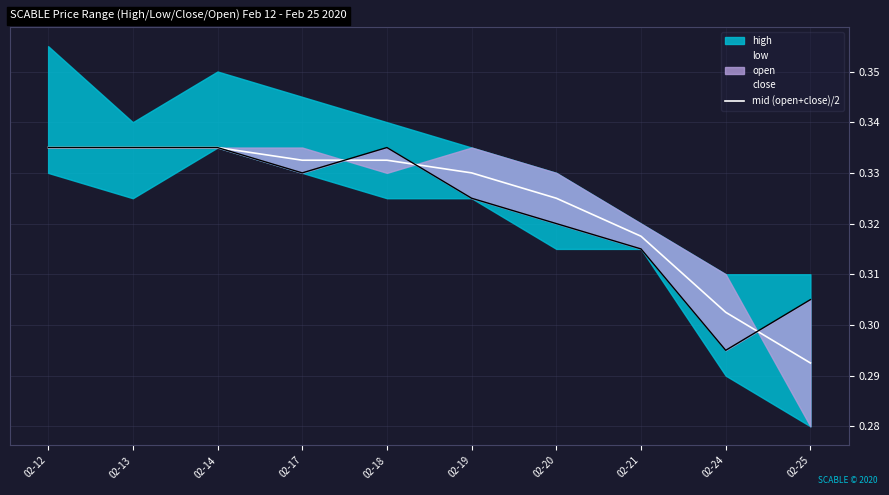

True or false: mid (open+close)/2 has a value of 0.2 at 02-14.

False